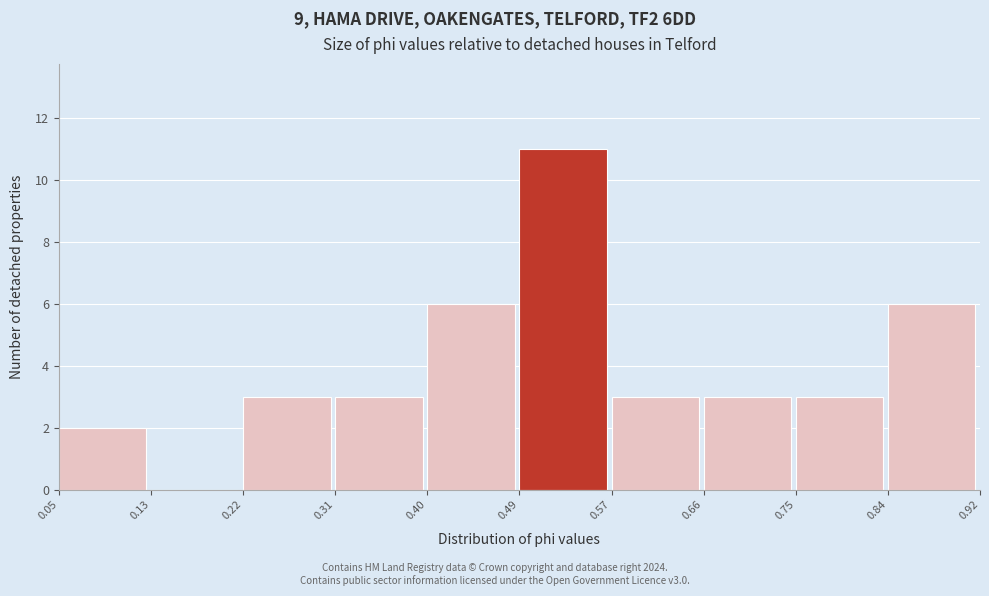

Reading left to right, transcribe this chart: for each bar, give the range it covers on the x-axis and its height. The values are not printed on the chart, so give them approximately, as read against the axis.

0.05 to 0.13: 2
0.13 to 0.22: 0
0.22 to 0.31: 3
0.31 to 0.40: 3
0.40 to 0.49: 6
0.49 to 0.57: 11
0.57 to 0.66: 3
0.66 to 0.75: 3
0.75 to 0.84: 3
0.84 to 0.92: 6